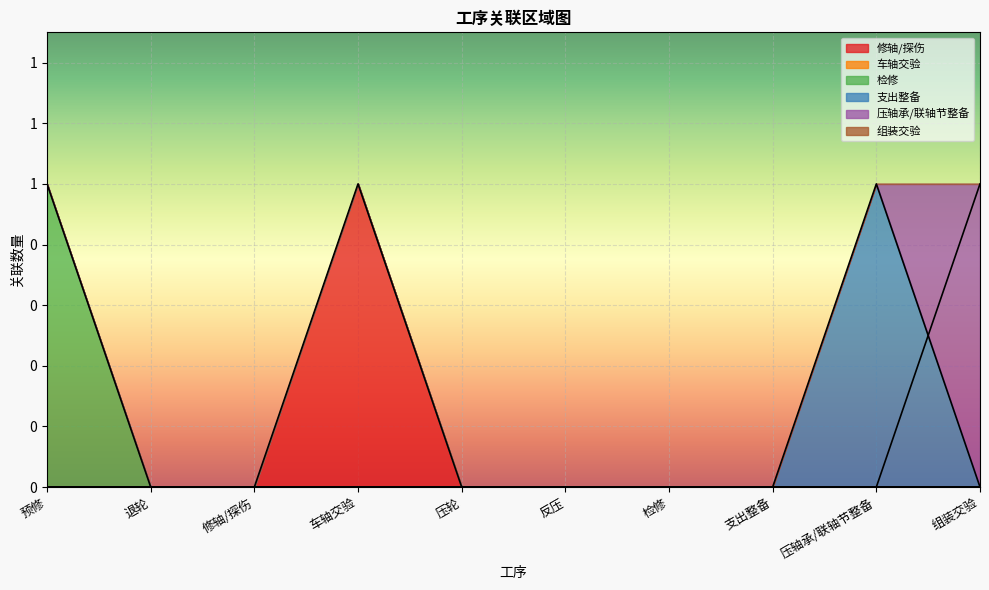

Which category has the lowest value in the 修轴/探伤 series?

预修